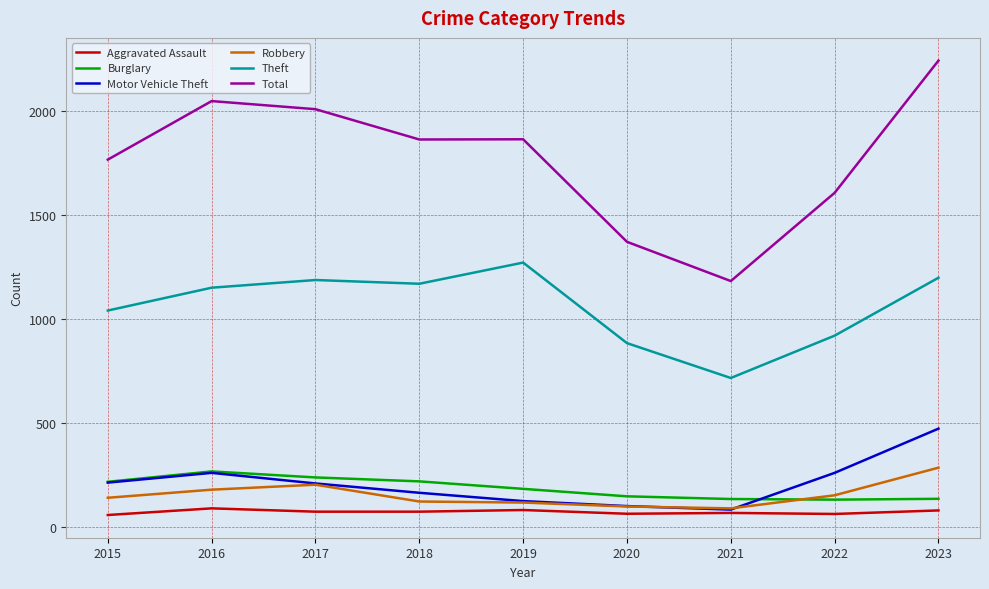

True or false: Theft and Motor Vehicle Theft intersect in this chart.

False